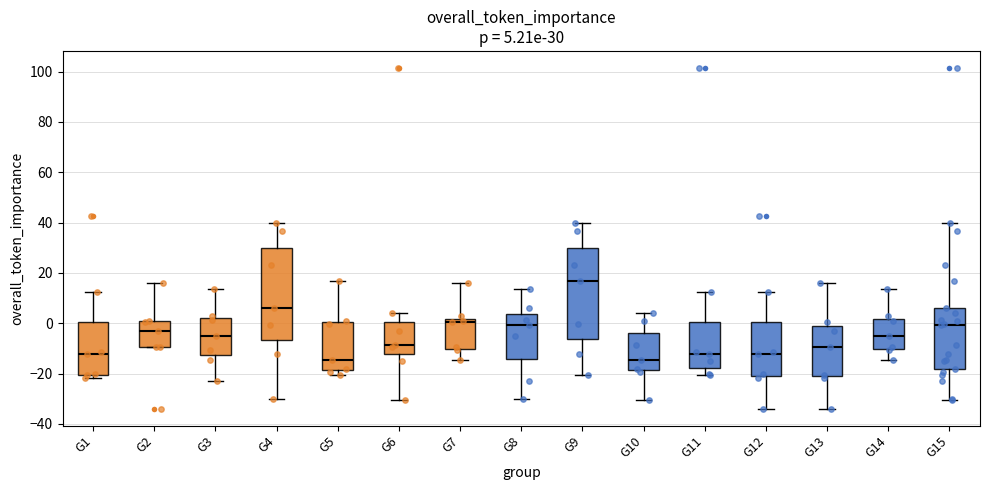

Which box has the highest median line?

G9